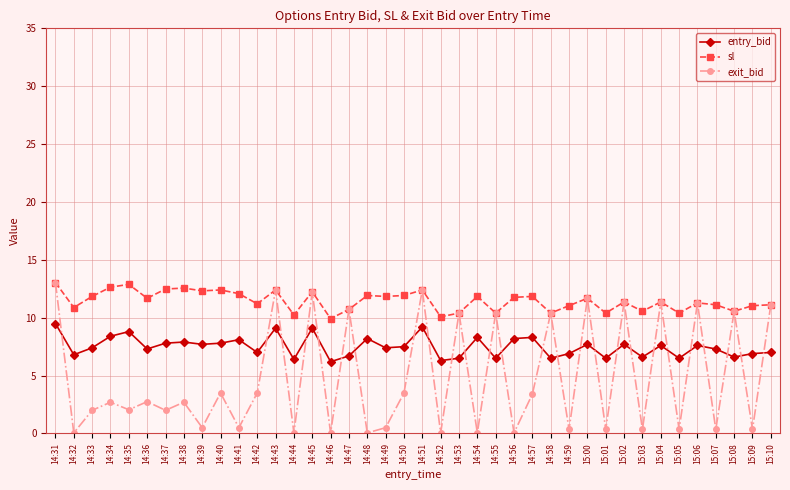

What is the total value across all series at 14:38?

23.2